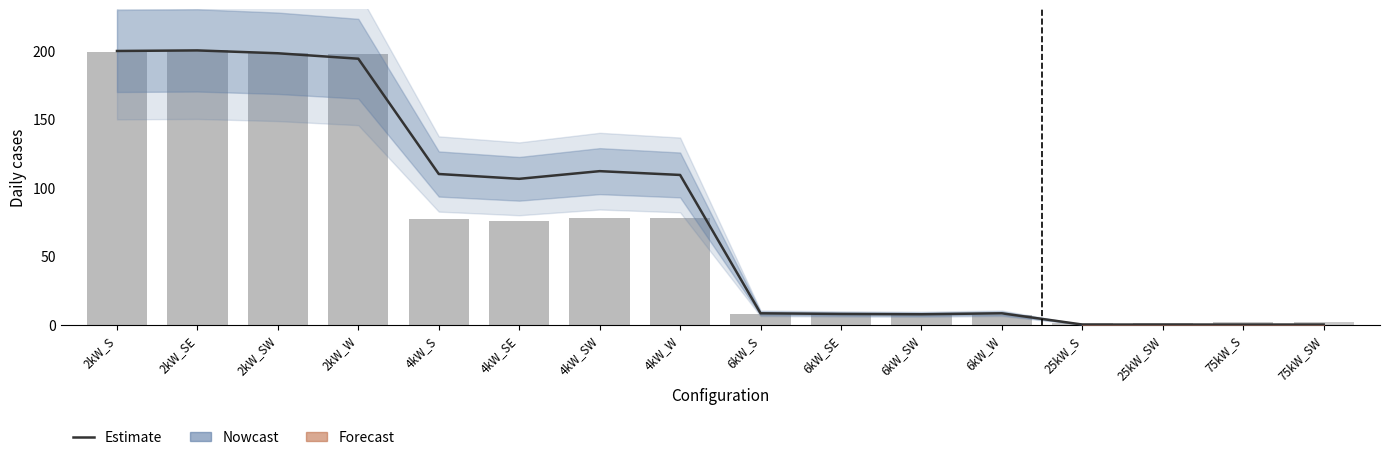

What is the value of the Estimate bar at the 6th from the left?

106.3